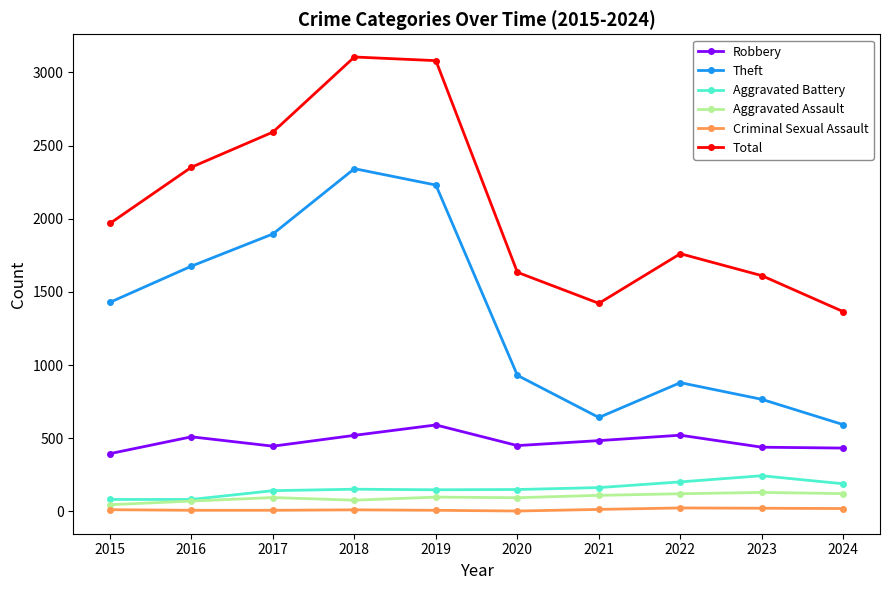

Is it true that Total equals 1234 at 2018?

False